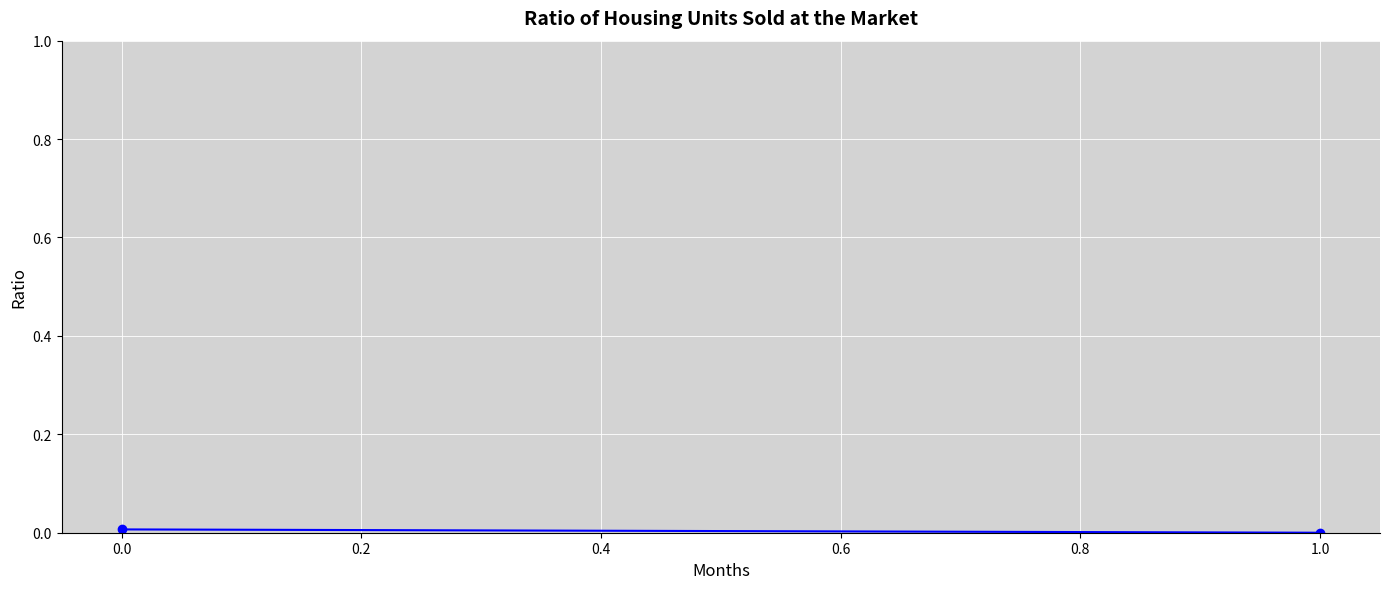

How many lines are shown in the chart?

1